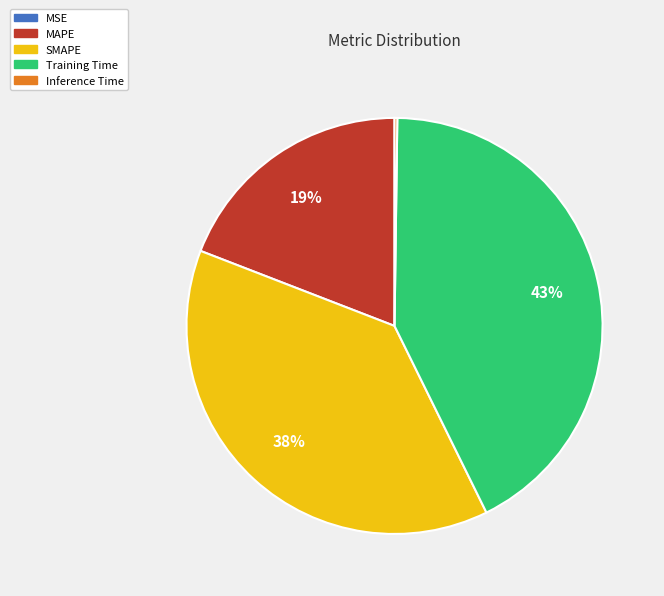

The SMAPE slice represents 48% of the pie. True or false?

False